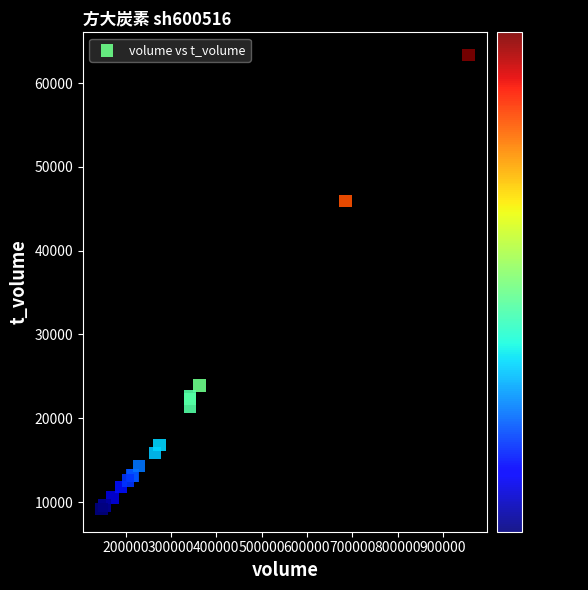

What Y value in the scatter plot is closest to 36258?

45922